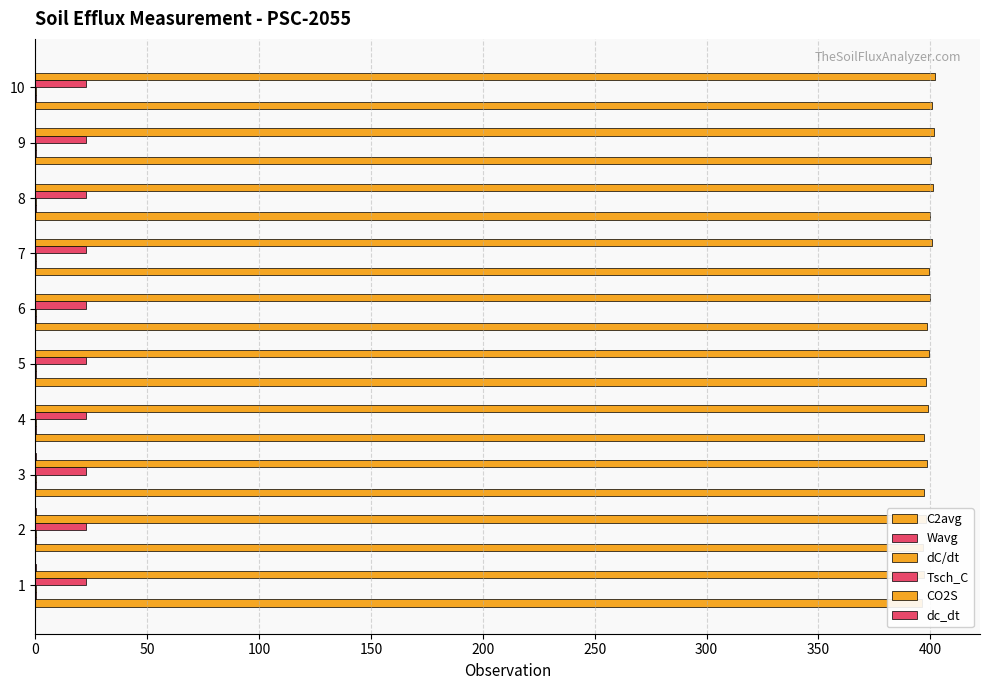

The dC/dt series shows 0.3 at 8. True or false?

True